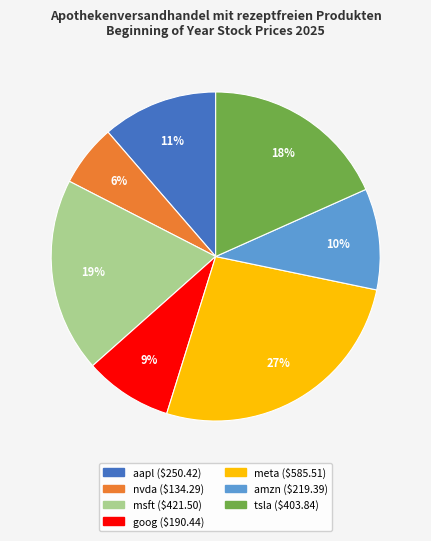

Is there a majority slice in this chart?

No